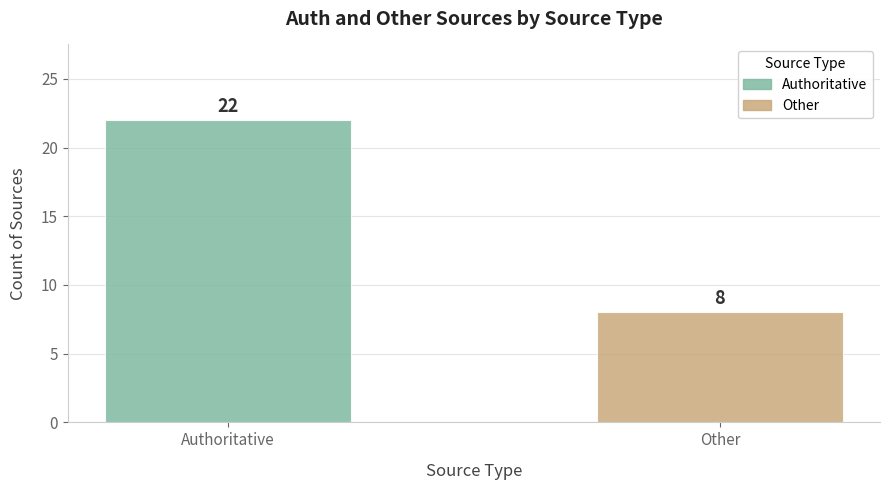

Between Authoritative and Other, which is larger?

Authoritative